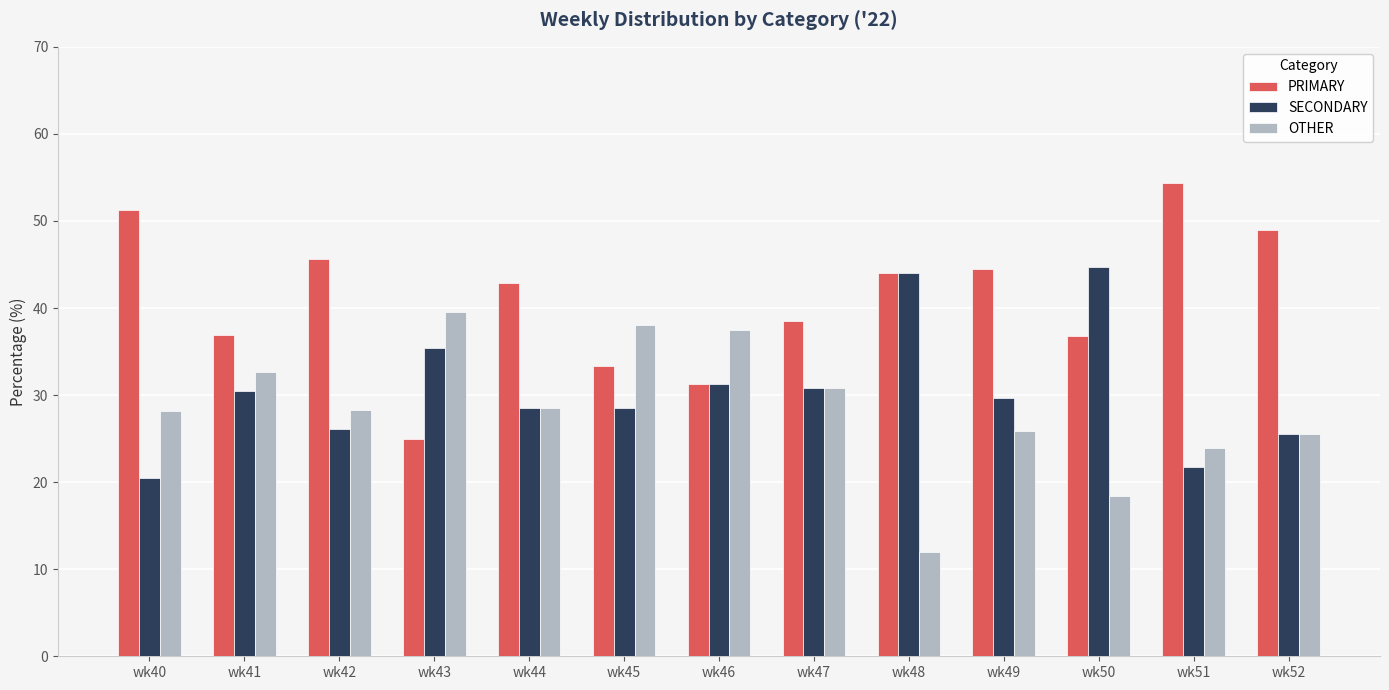

What is the lowest value of the PRIMARY series?

25.0